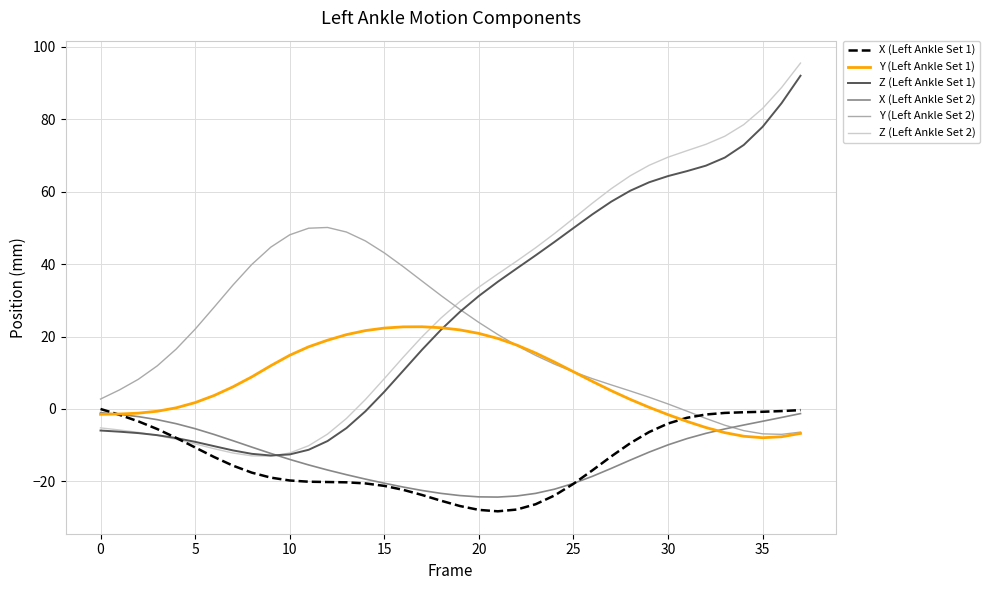

Which series has the largest range (max minus min)?

Z (Left Ankle Set 2)